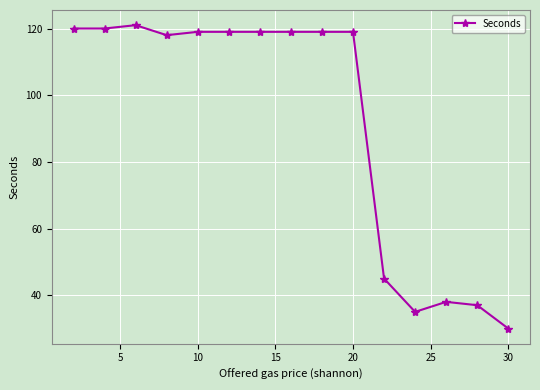

What is the minimum value shown in the chart?

30